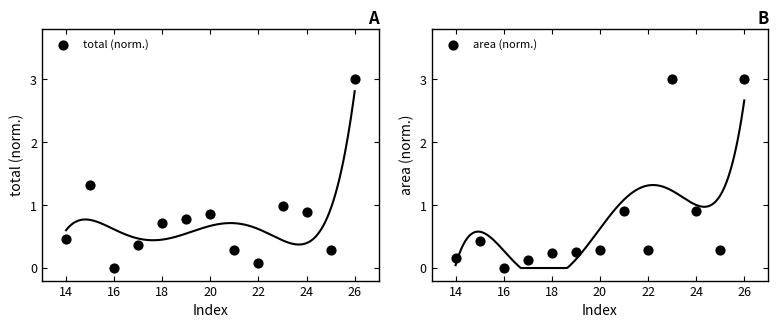

Which series reaches the minimum Y coordinate?

total (norm.)